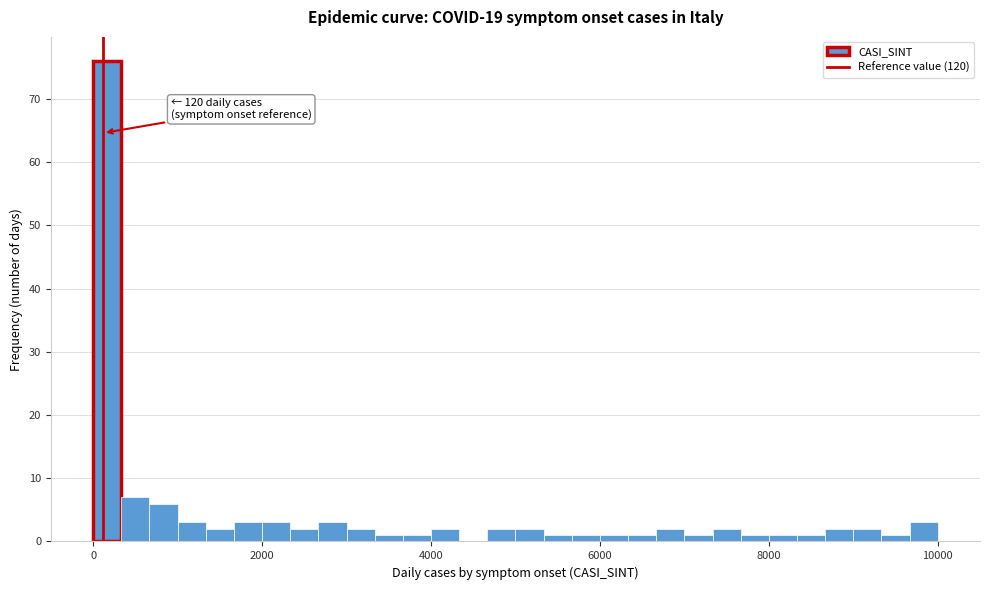

Read against the x-axis, roughly where is the centre of the tallest bar?

200